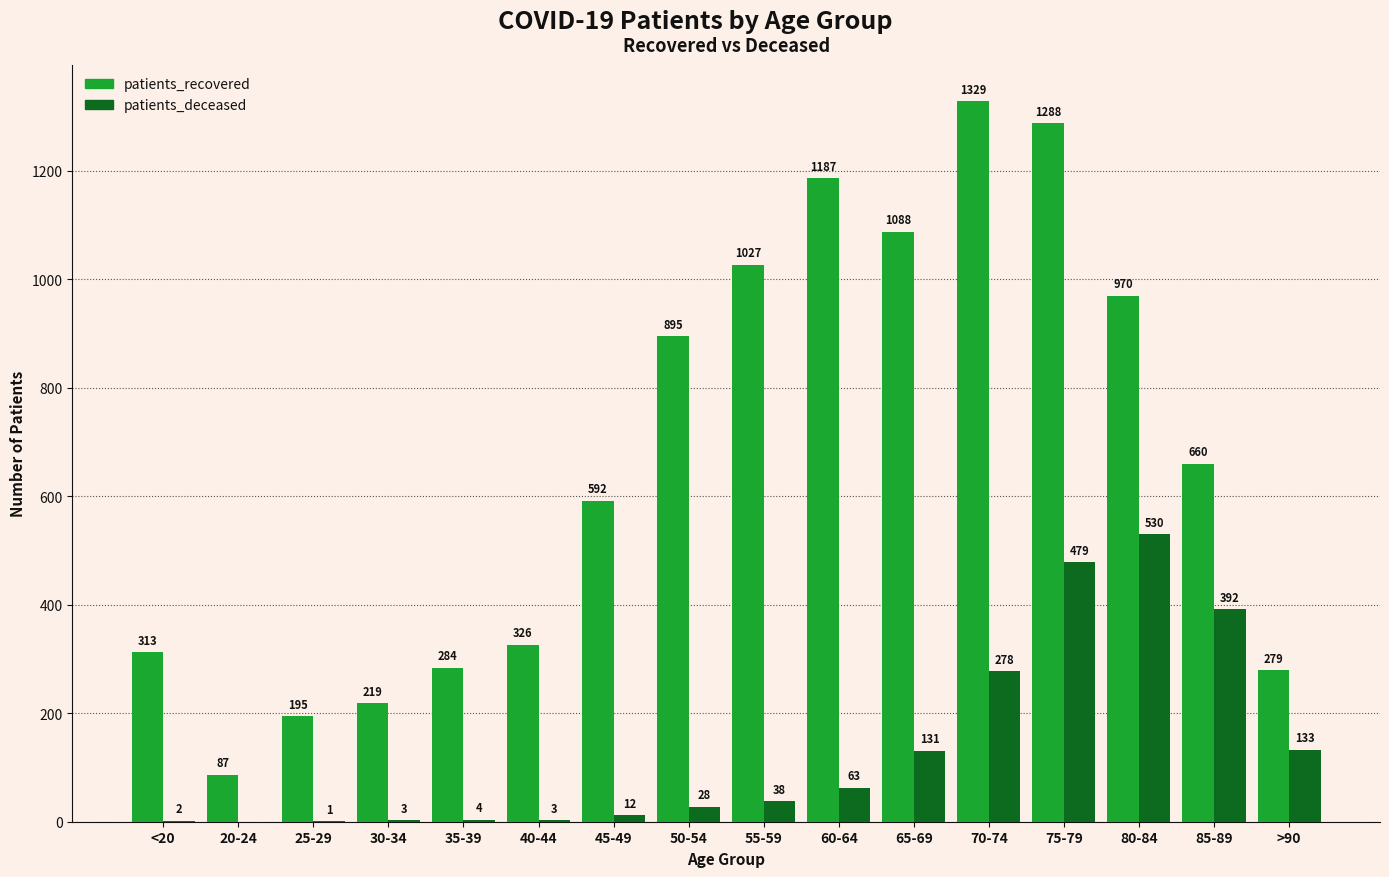

Which series has the largest total across all categories?

patients_recovered